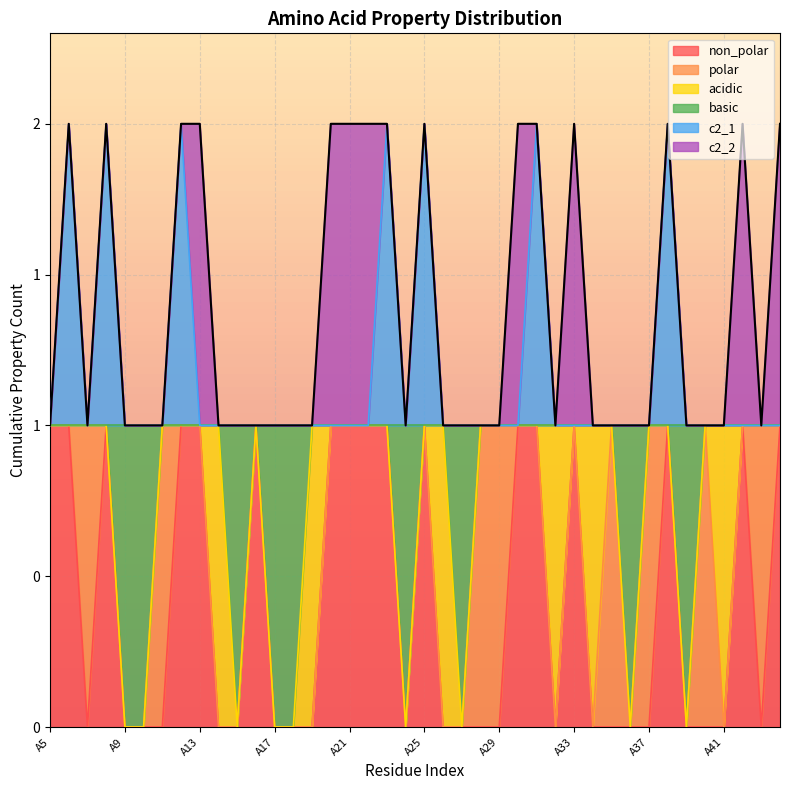

What are all the series names shown in the legend?

non_polar, polar, acidic, basic, c2_1, c2_2